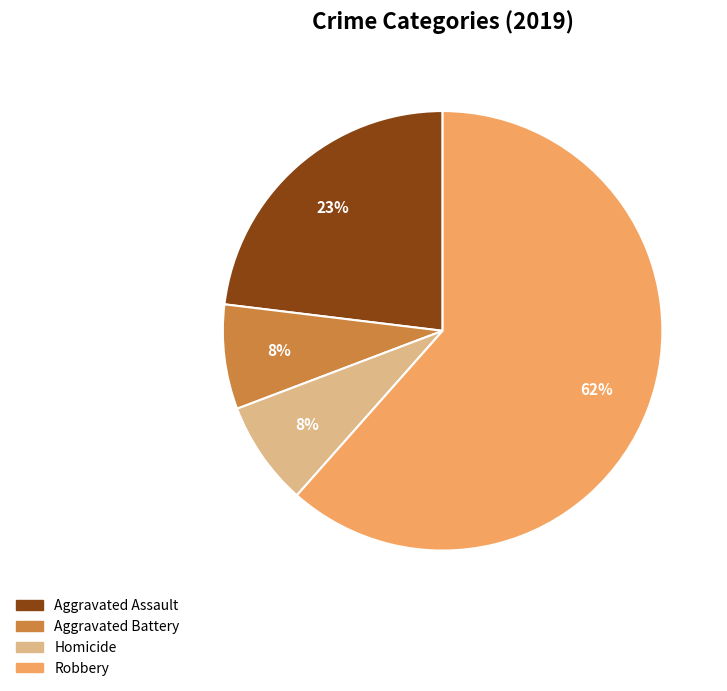

How many slices are in this pie chart?

4